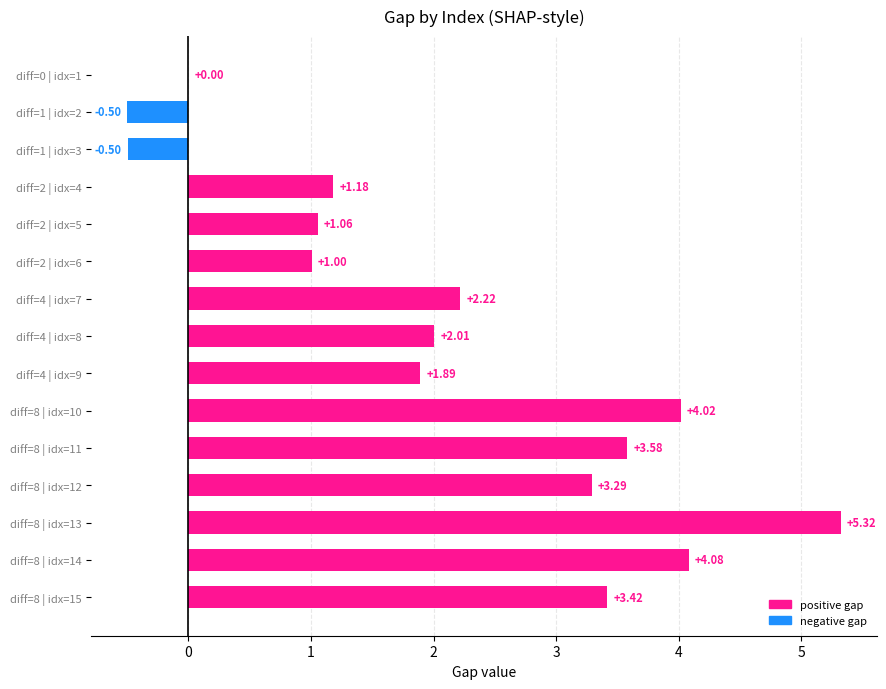

What is the change in value from diff=4 | idx=8 to diff=8 | idx=10?

+2.0